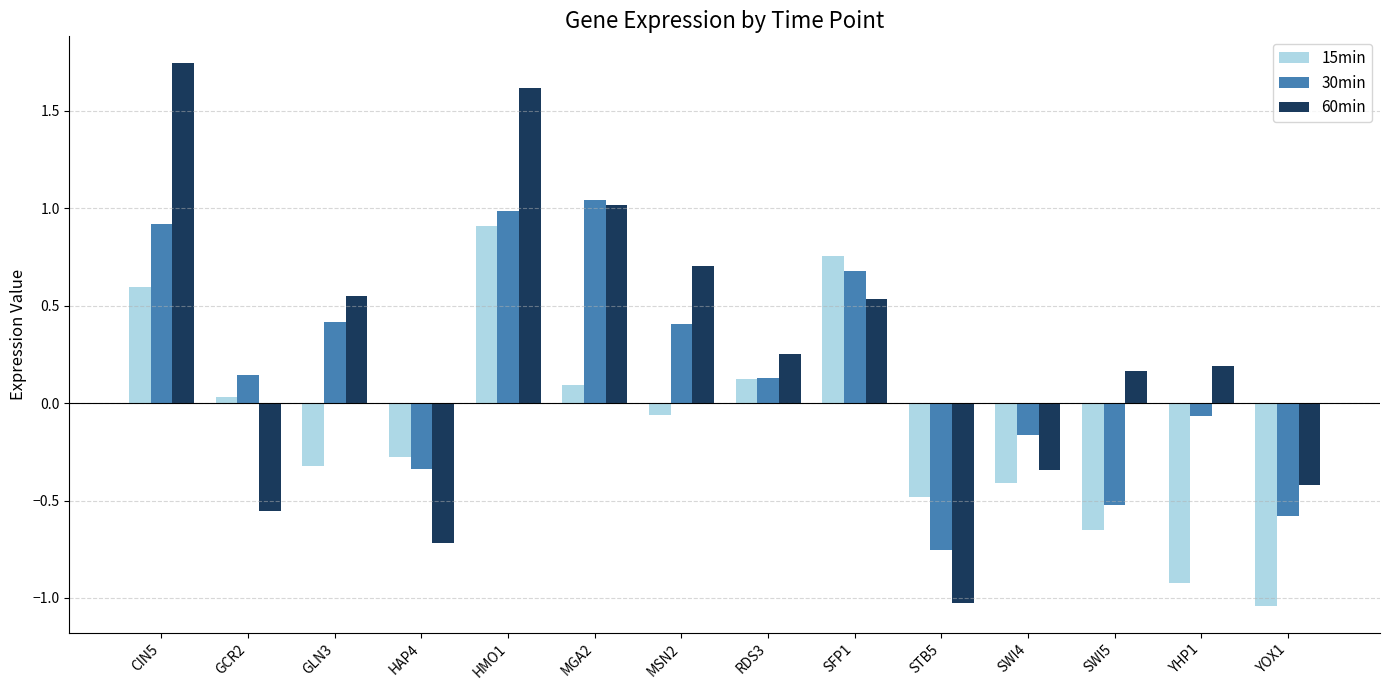

At which label does 30min reach its minimum?

STB5